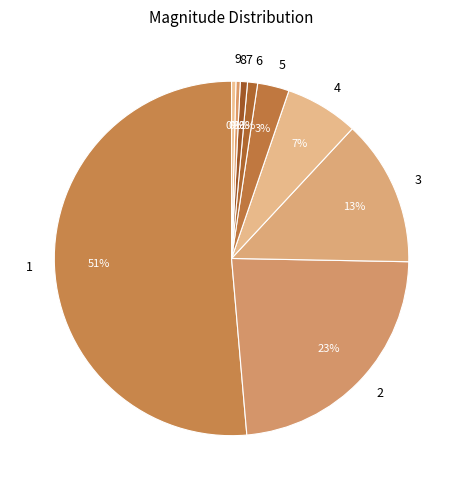

Is it true that 7 is 16% of the pie?

False